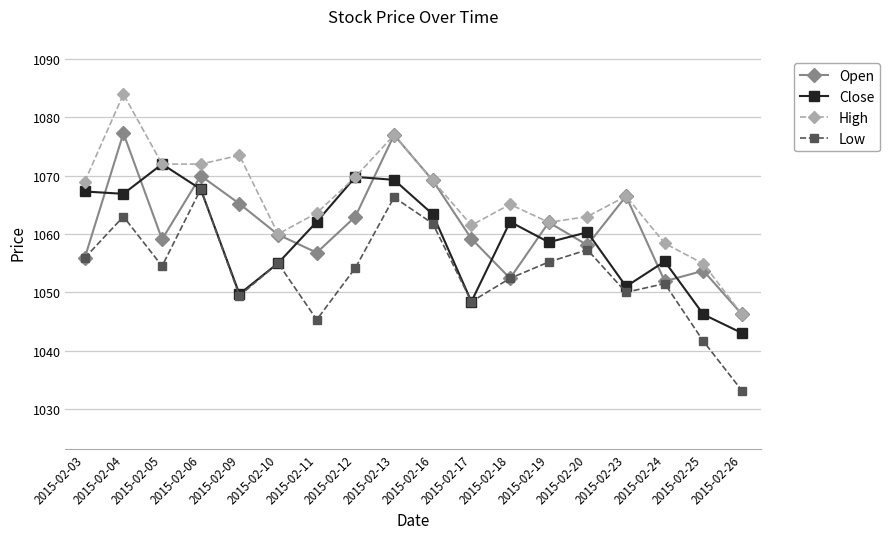

At how many categories does at least one series exceed 1066?

9